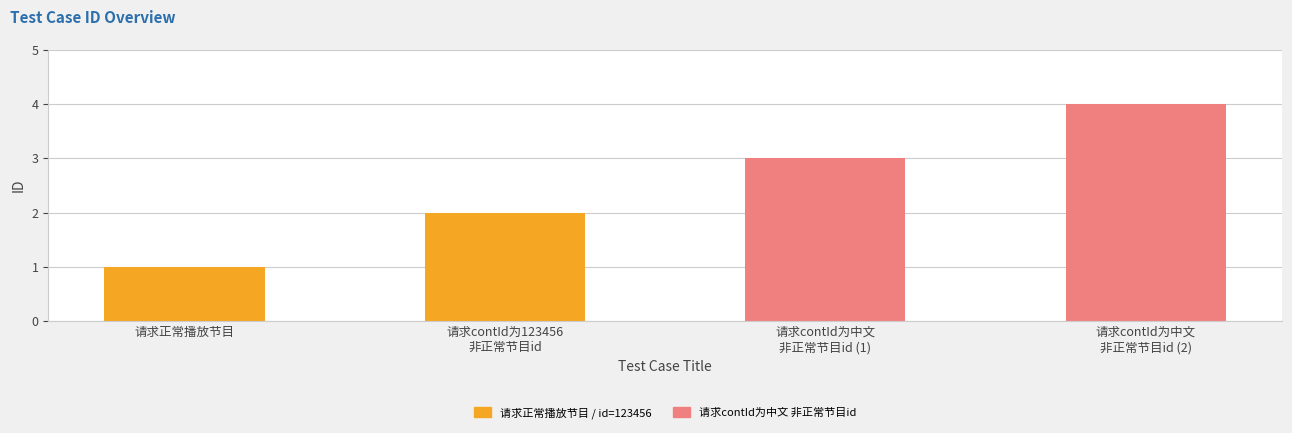

Which category has the highest value across all series?

请求contId为中文
非正常节目id (2)